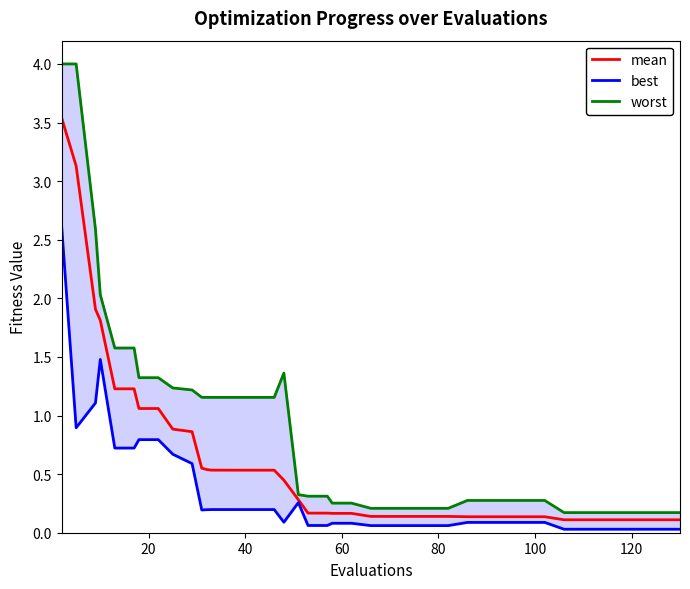

True or false: worst and mean cross at least once.

False